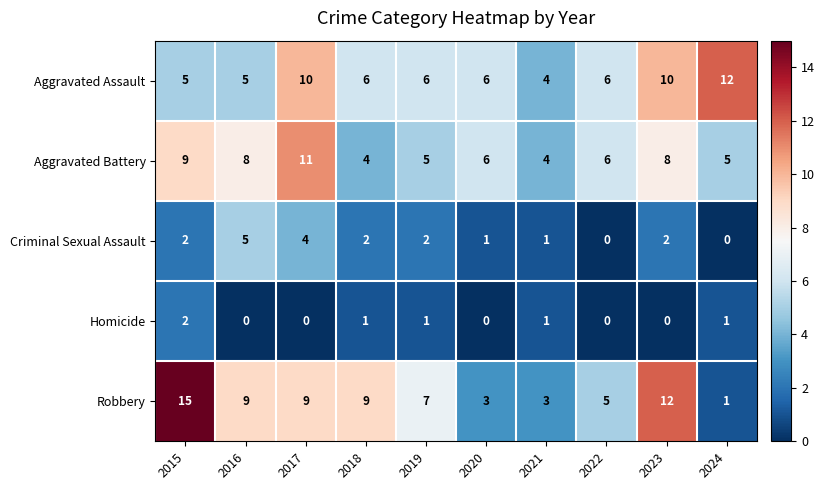

At 2018, list the series in order from smallest to largest.

Homicide, Criminal Sexual Assault, Aggravated Battery, Aggravated Assault, Robbery